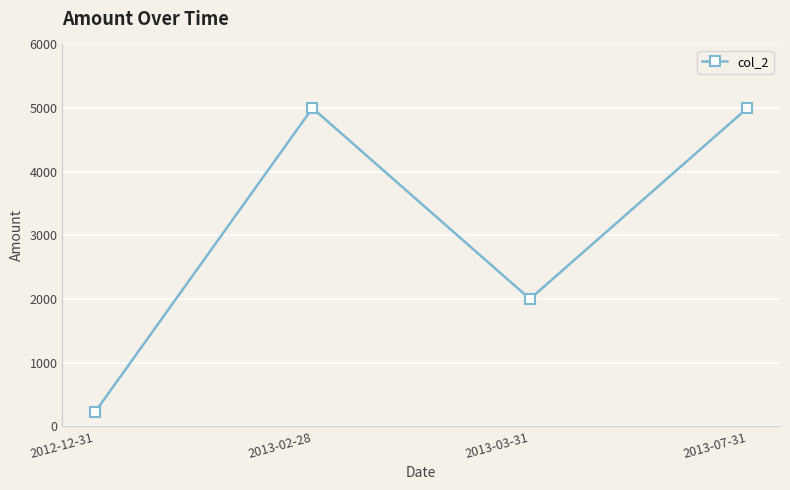

What is the sum of all values?

12222.7